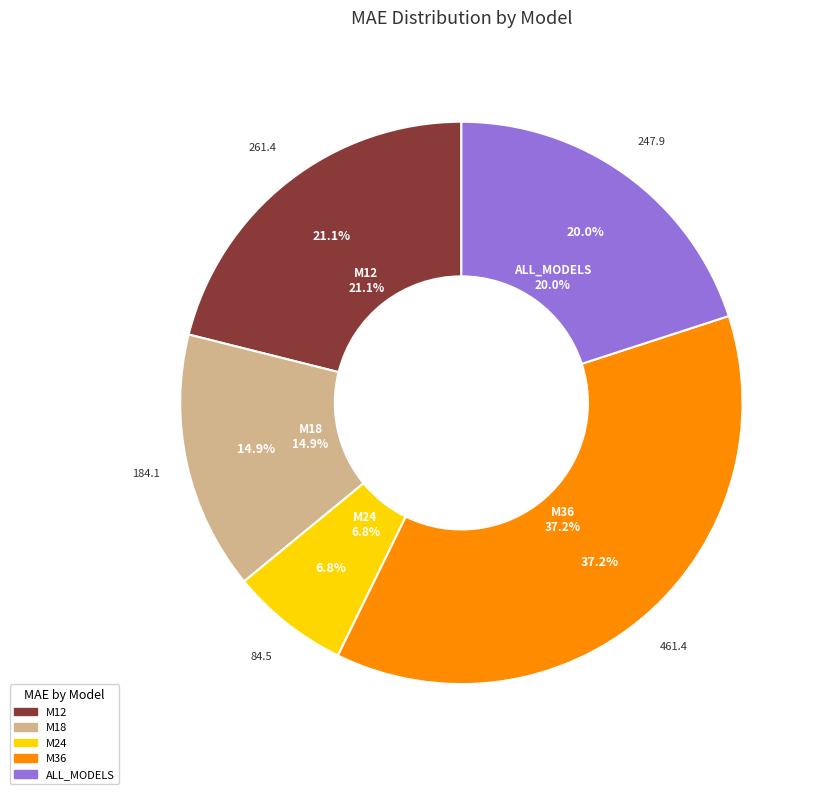

Count the number of slices in the pie.

5